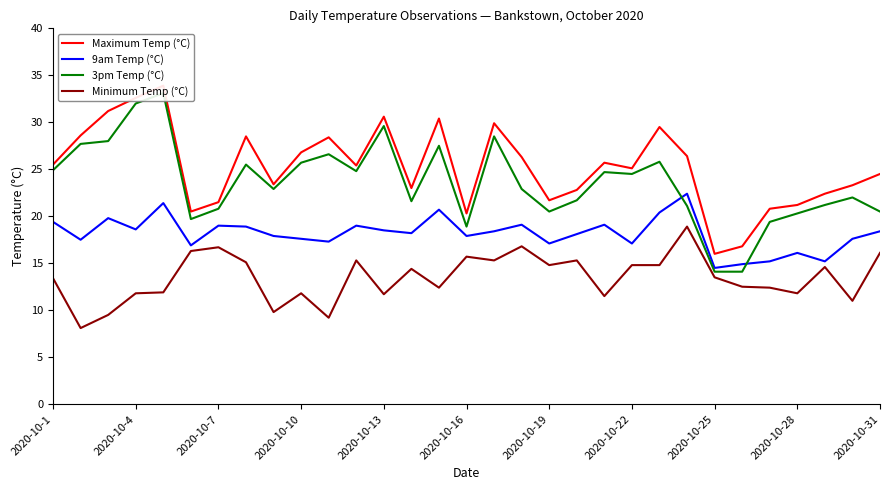

What is the approximate value of 9am Temp (°C) at 2020-10-25?

14.5